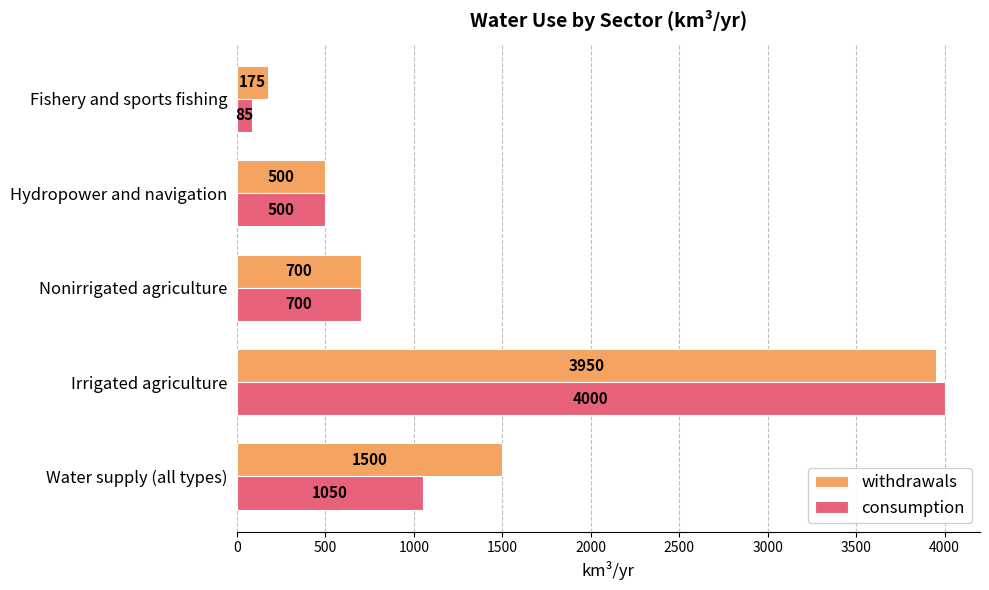

At which category is the sum across all series the highest?

Irrigated agriculture